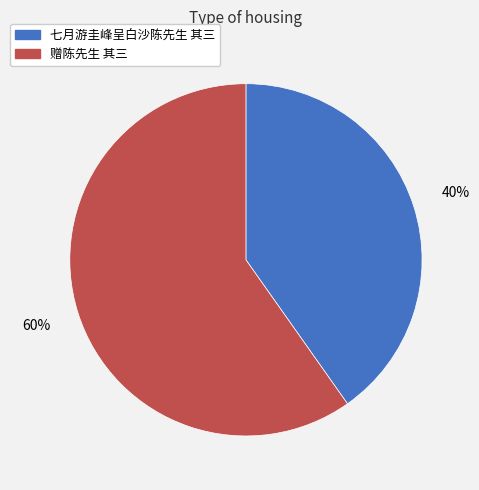

Which has a higher value, 七月游圭峰呈白沙陈先生 其三 or 赠陈先生 其三?

赠陈先生 其三